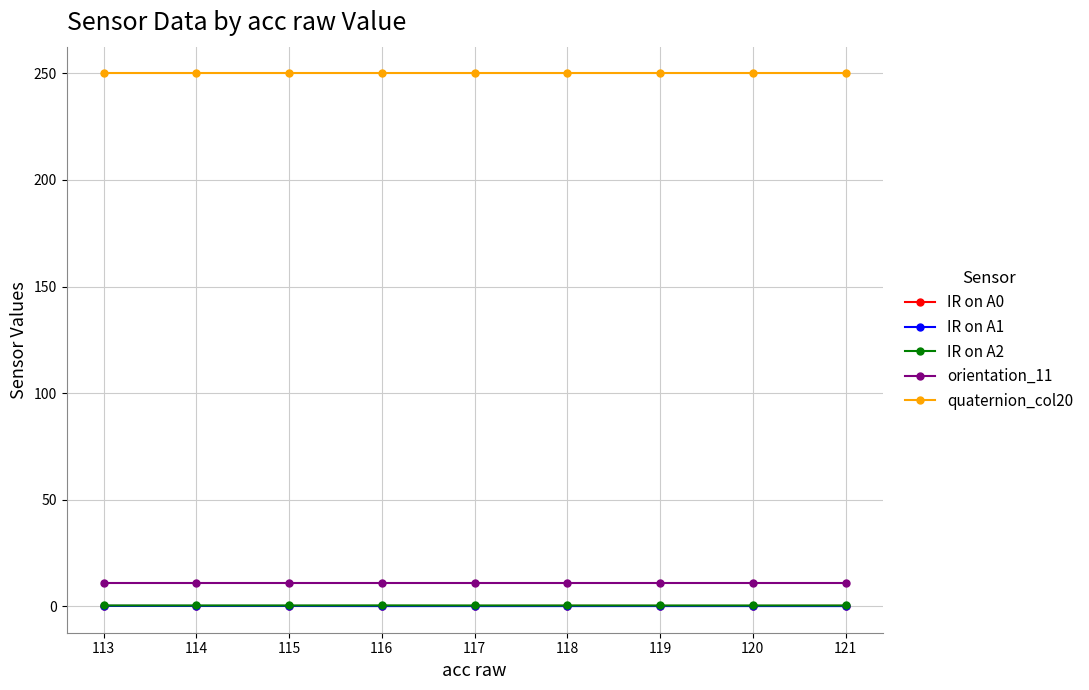

What is the average value of the IR on A1 series?

0.2